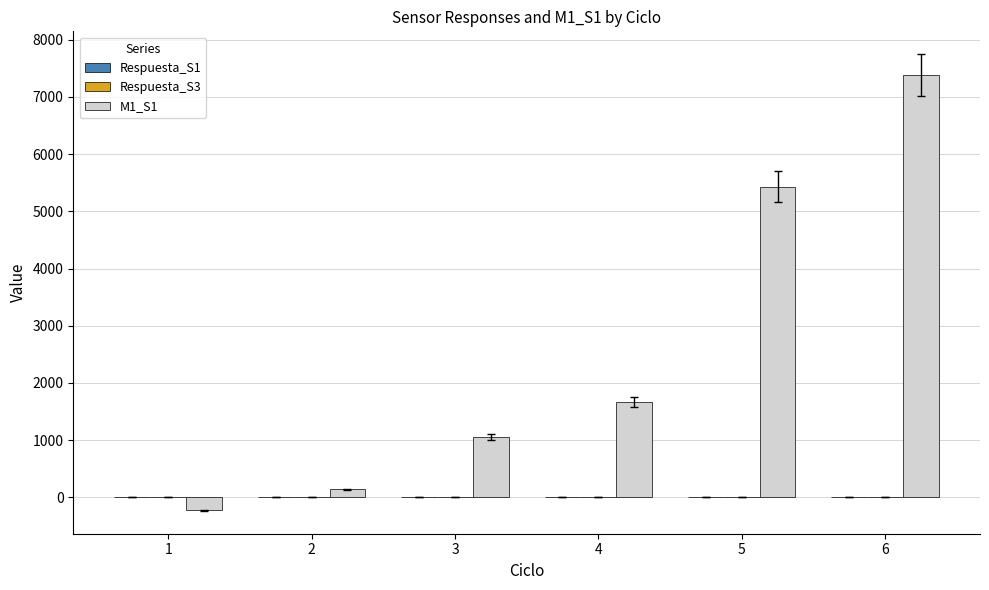

At which category is the sum across all series the highest?

6